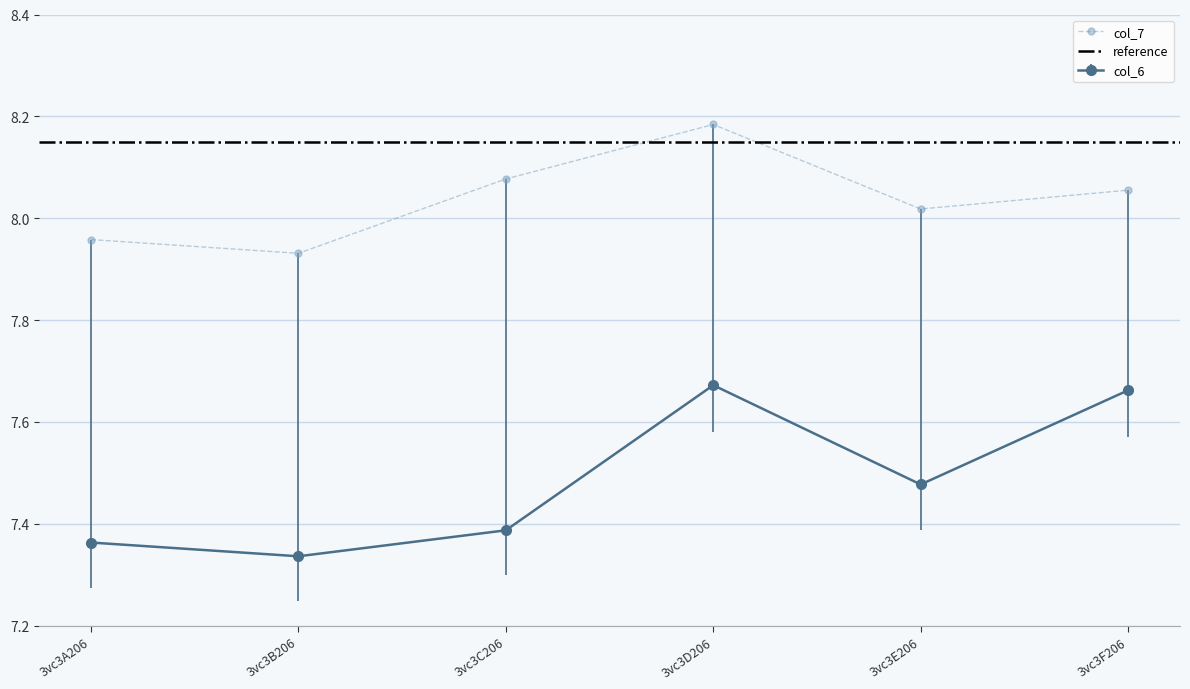

Where is the first local minimum for col_6?

3vc3B206